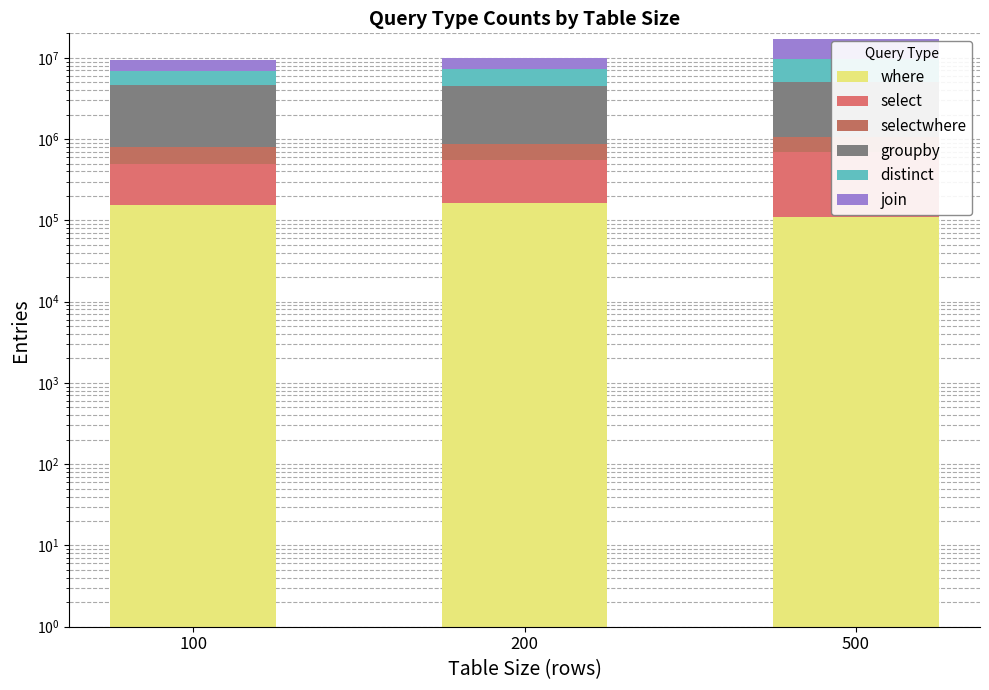

Count the distinct values in the range 2263331 to 4632809.

3